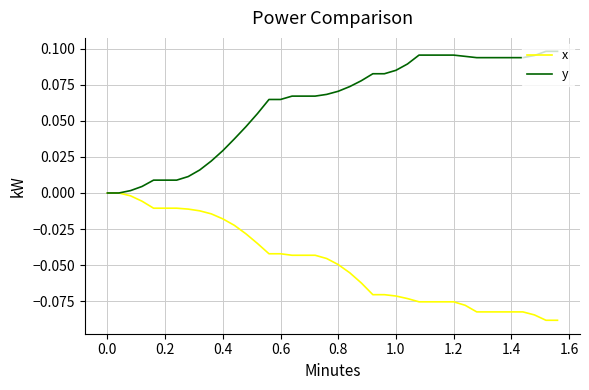

List the series in order of their overall mean, highest first.

y, x